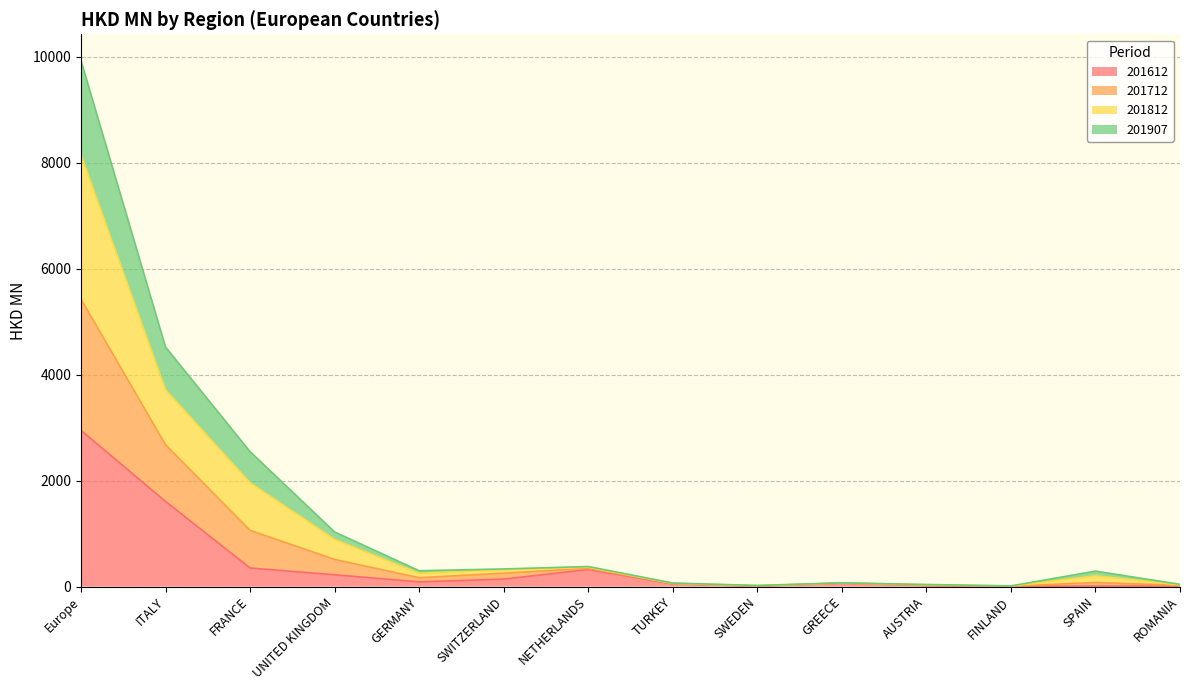

True or false: 201712 and 201612 intersect in this chart.

False